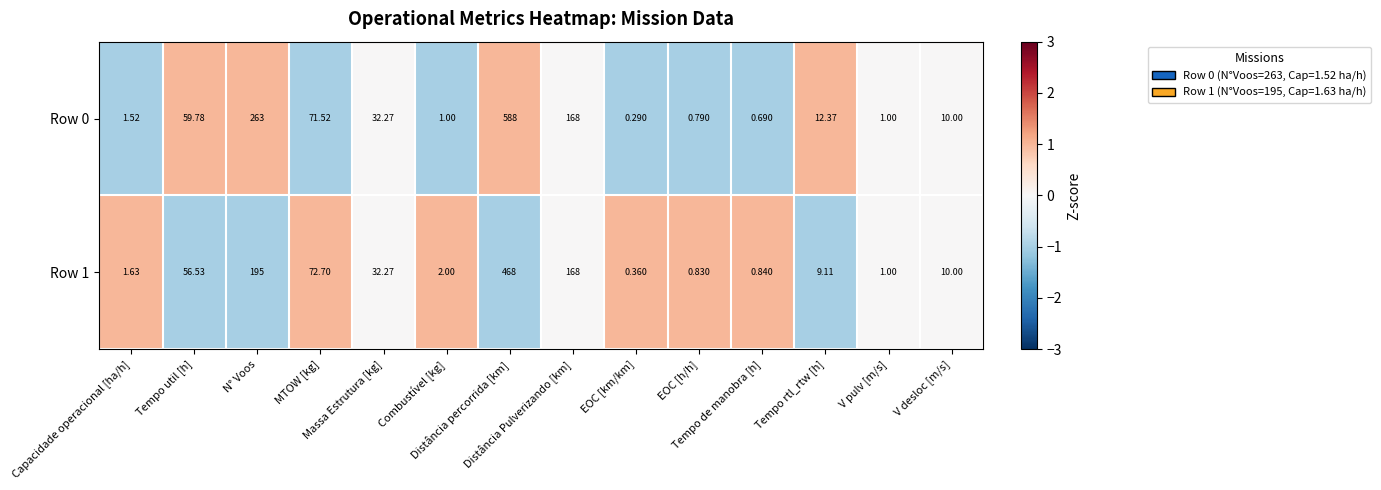

Rank the series by their maximum value, from highest to lowest.

Row 0, Row 1